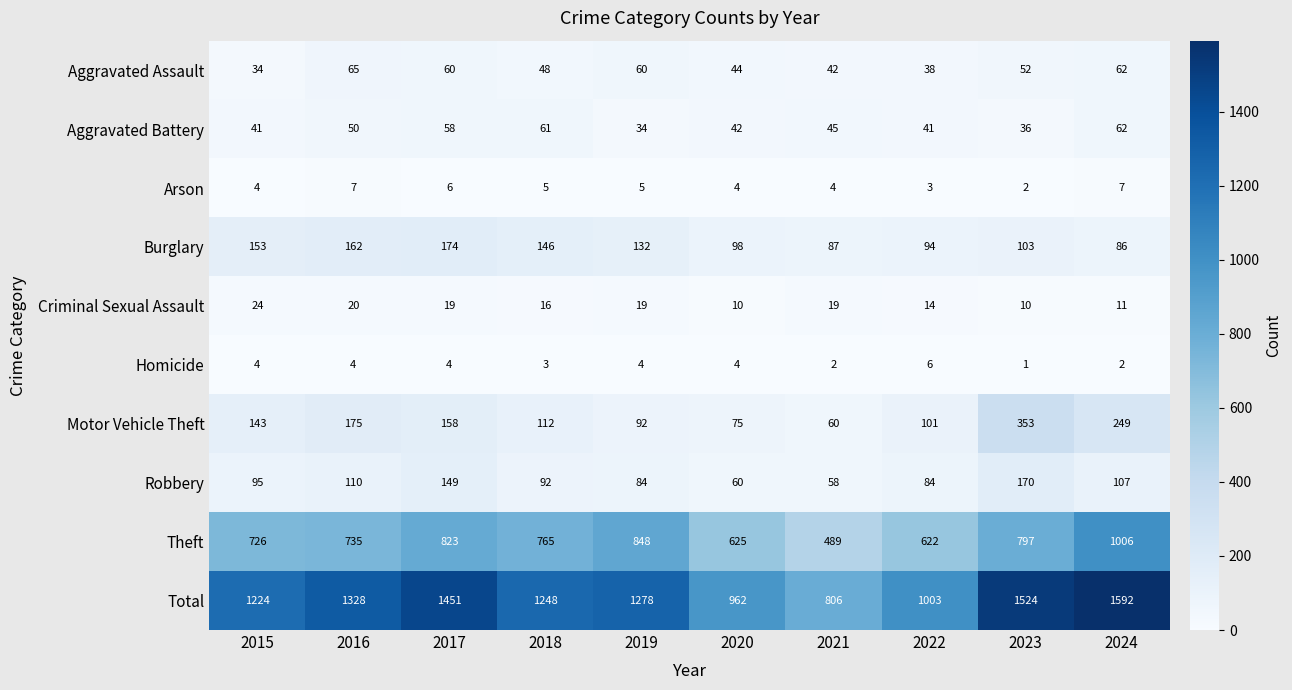

Which label corresponds to the smallest value in the chart?

2023